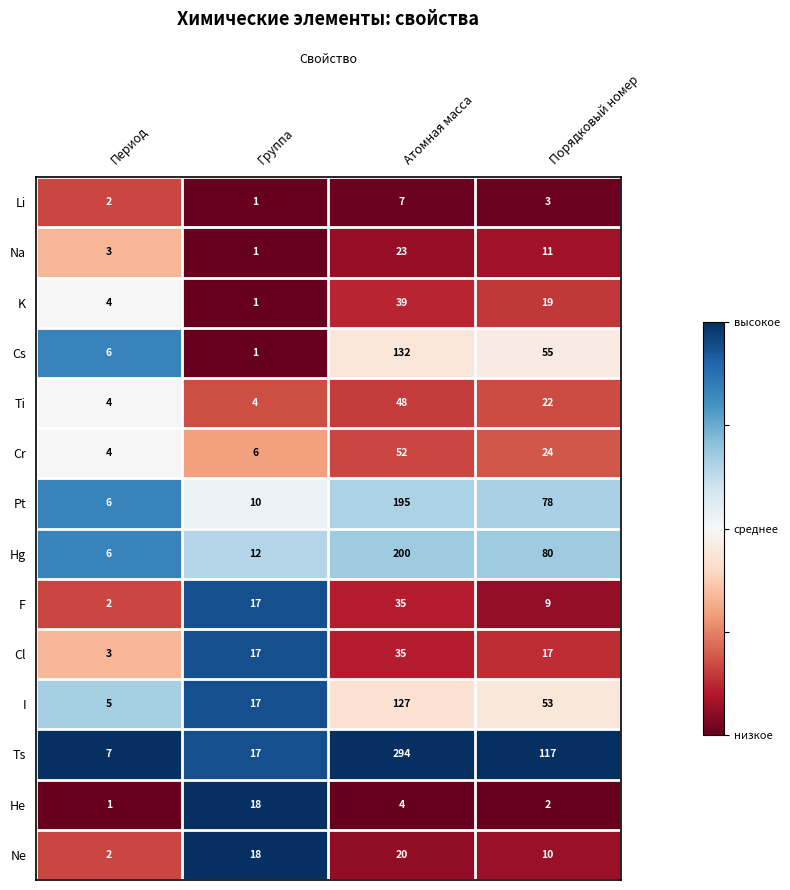

What is the difference between the Cr values at Группа and Порядковый номер?

18